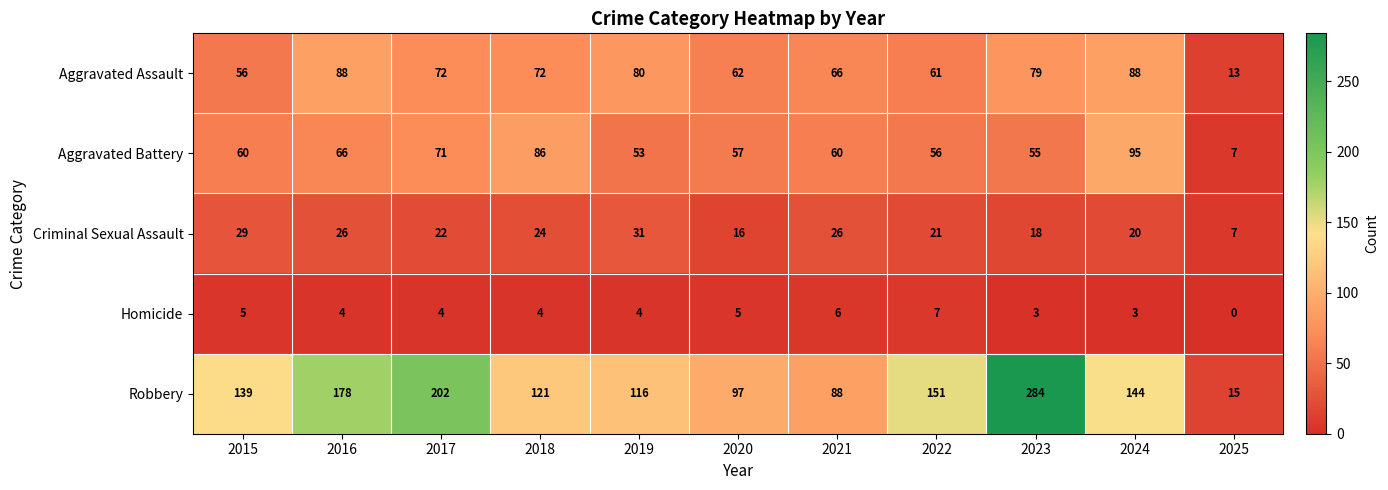

Which series has the widest spread of values?

Robbery